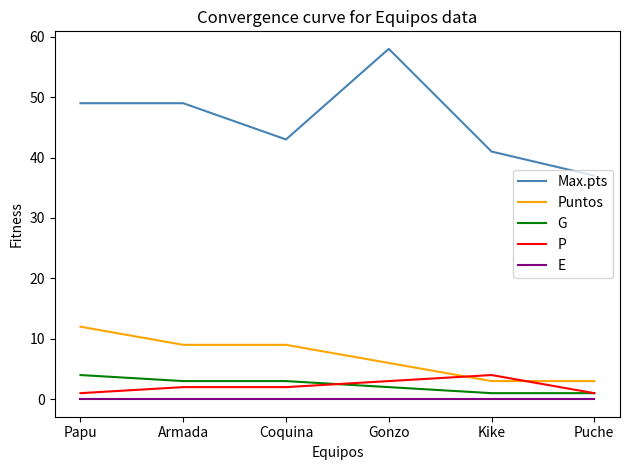

True or false: Puntos has more than 1 interior local peaks.

False